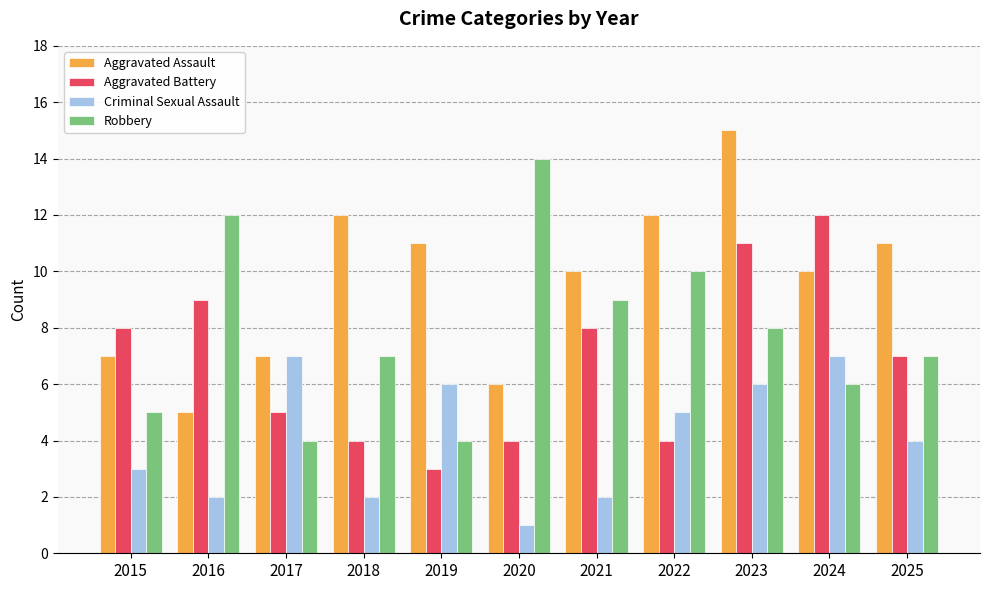

Which category has the highest value across all series?

2023